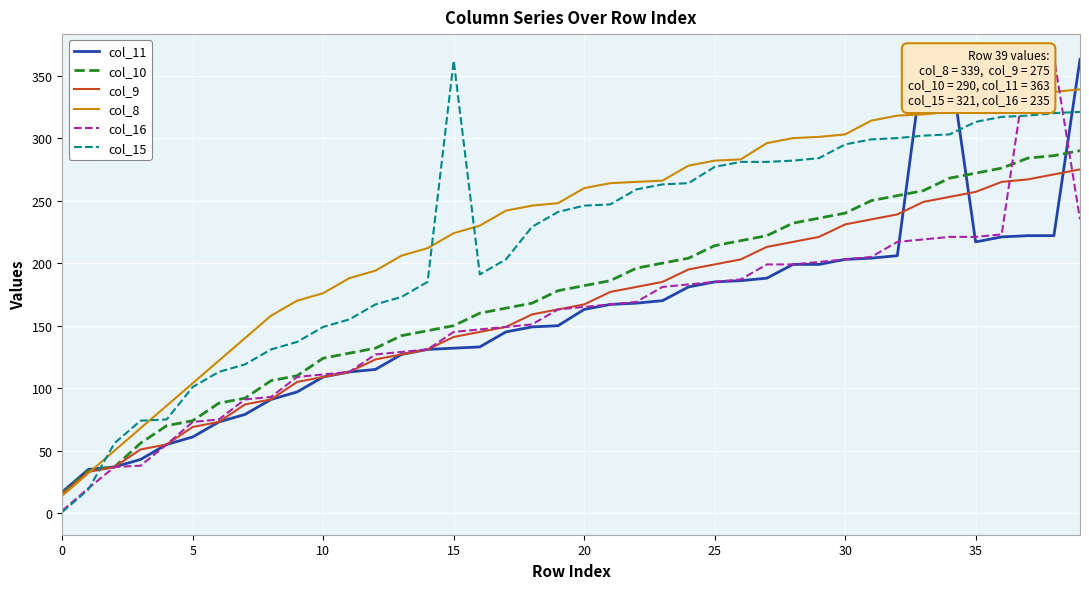

Where is col_8 nearest to the value 176?

10